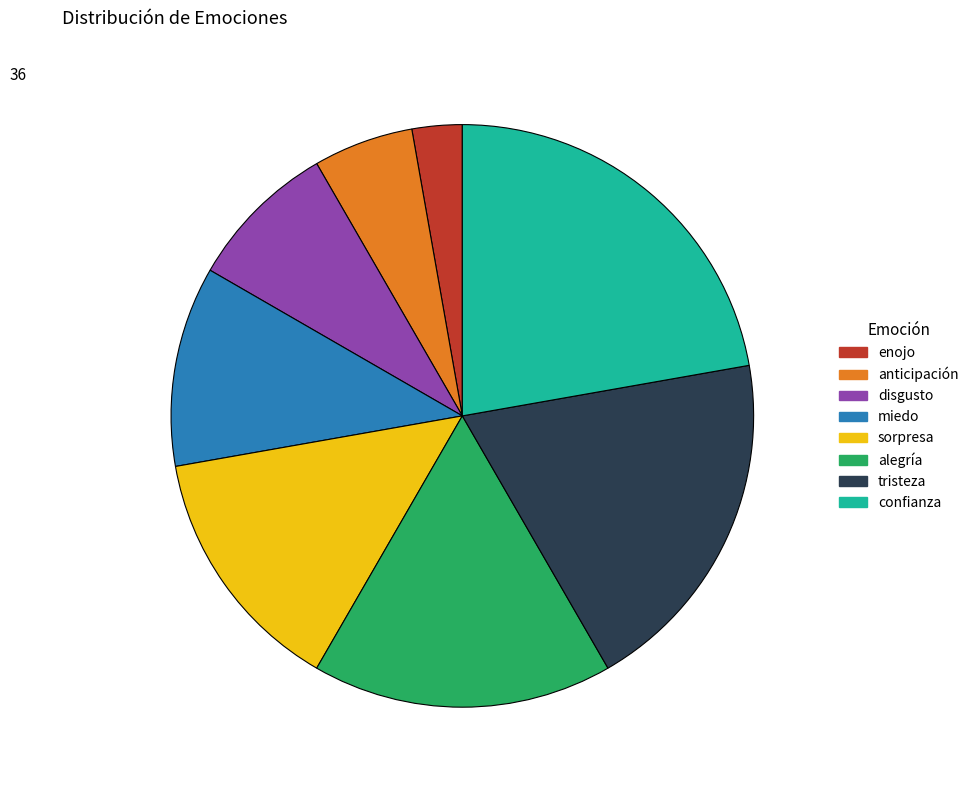

Which category has the smallest portion of the pie?

enojo